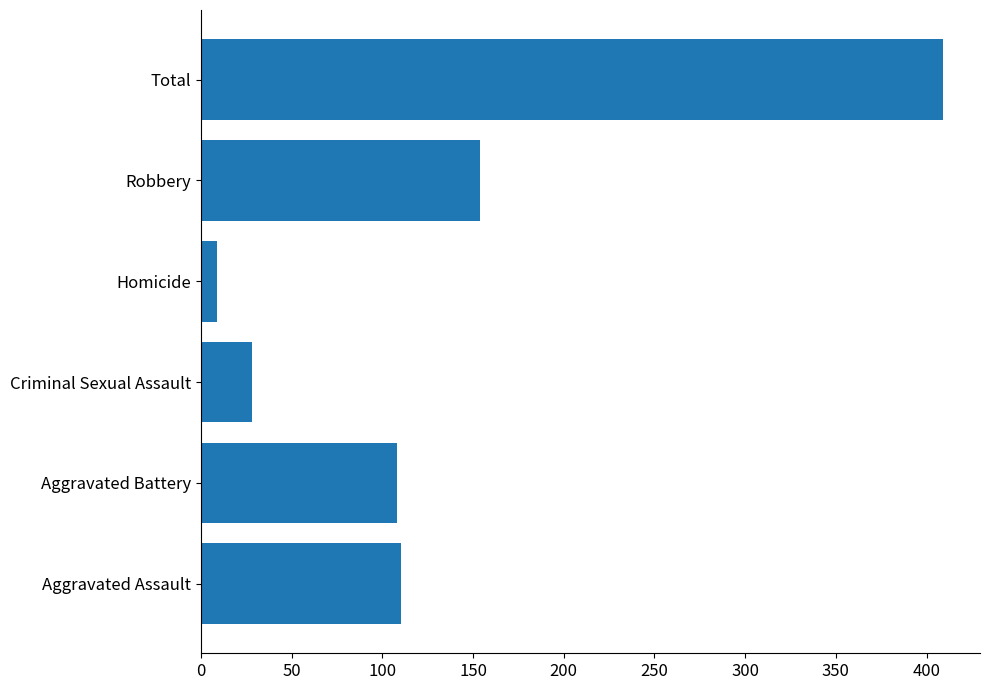

Reading top to bottom, extract all data points from this chart.

409	154	9	28	108	110